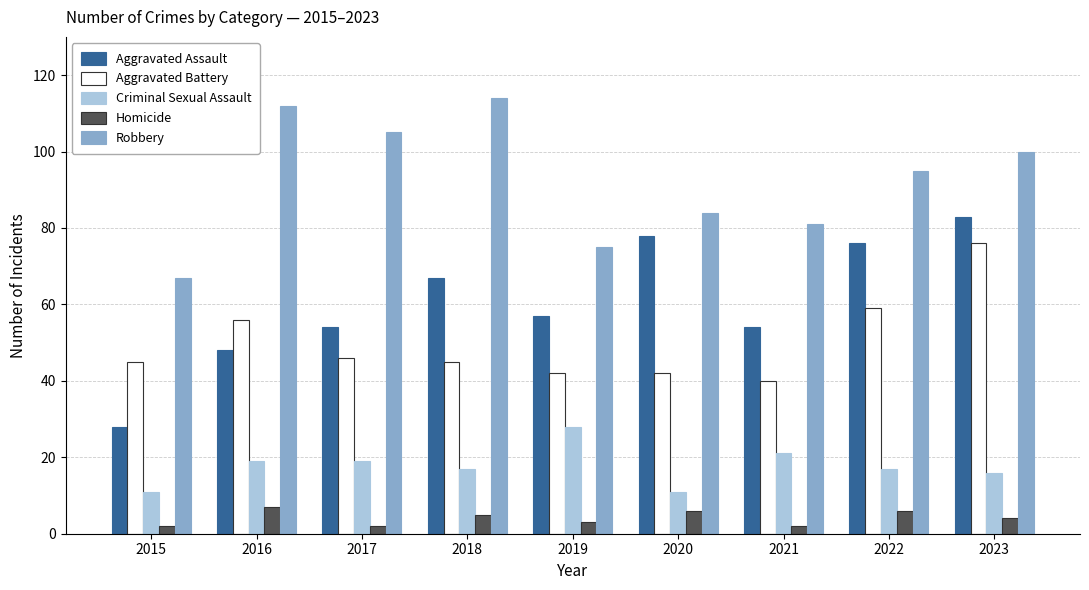

At which category is the sum across all series the highest?

2023